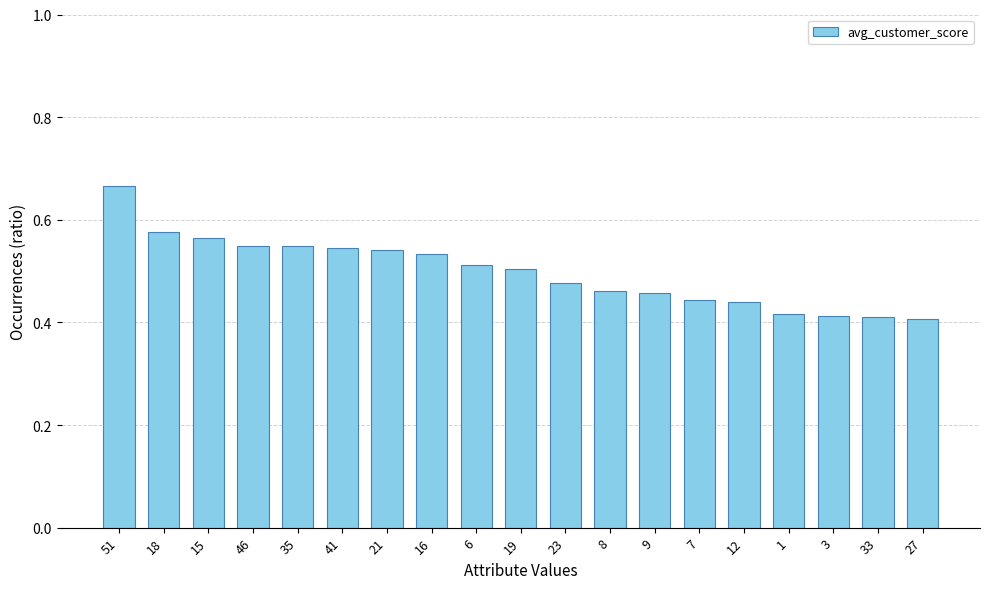

Which label corresponds to the largest value in the chart?

51